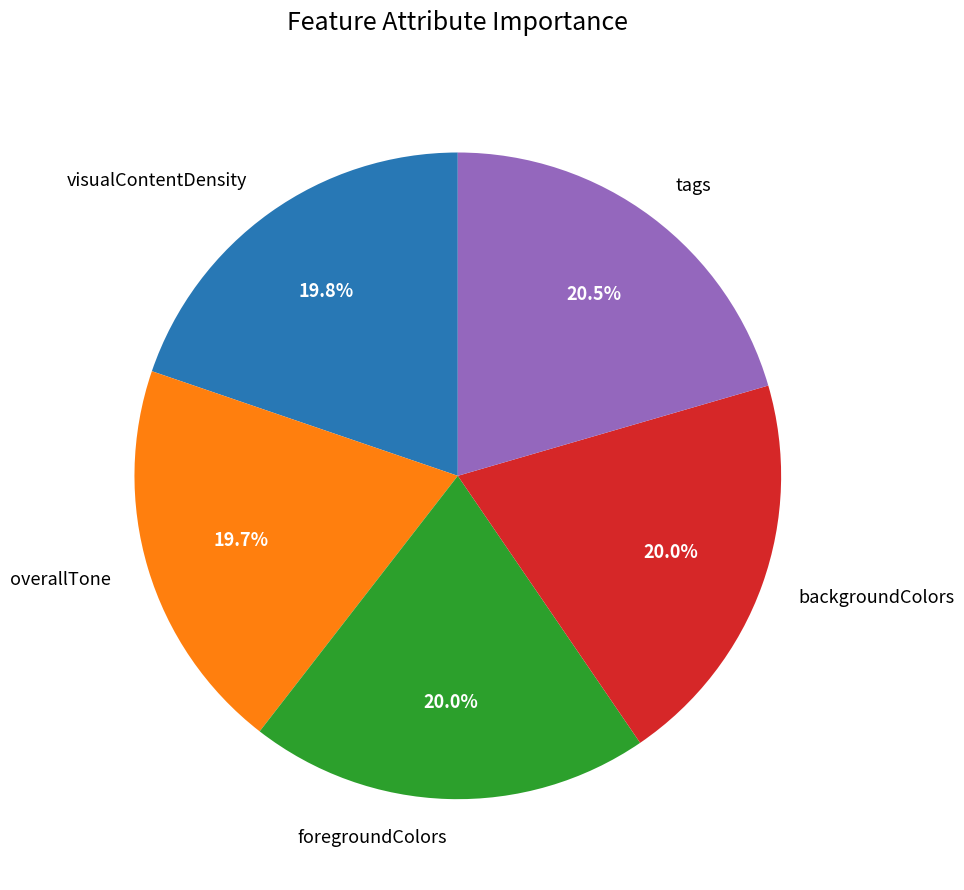

To the nearest percent, what portion does visualContentDensity represent?

20%